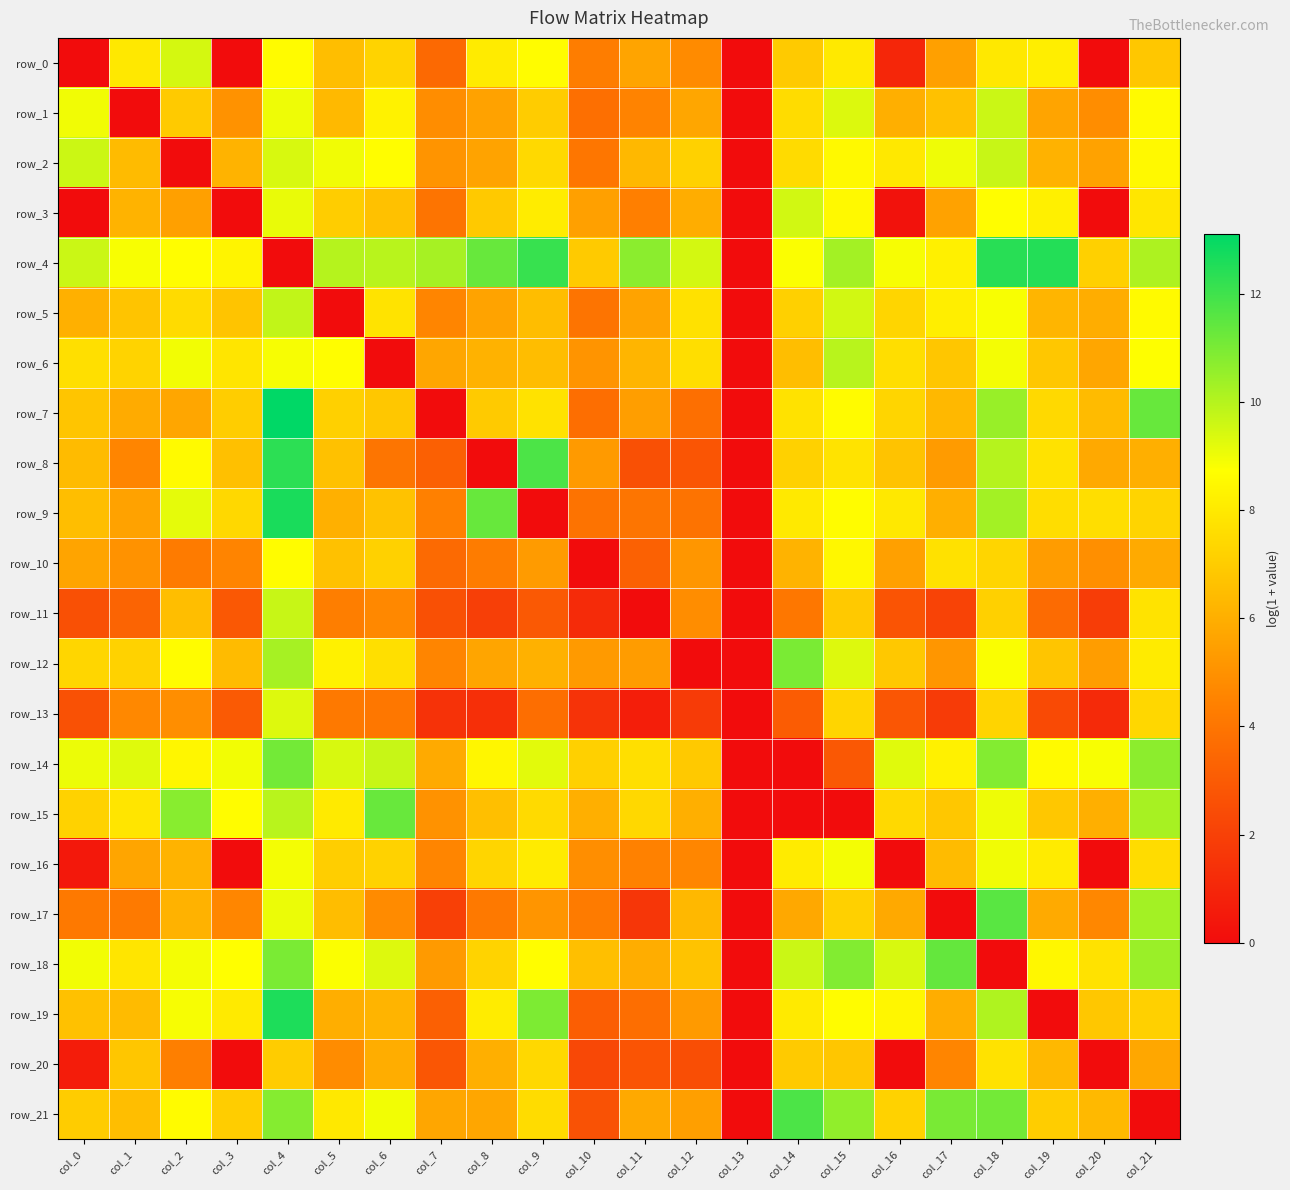

Read the row_8 value at col_1.

4.6